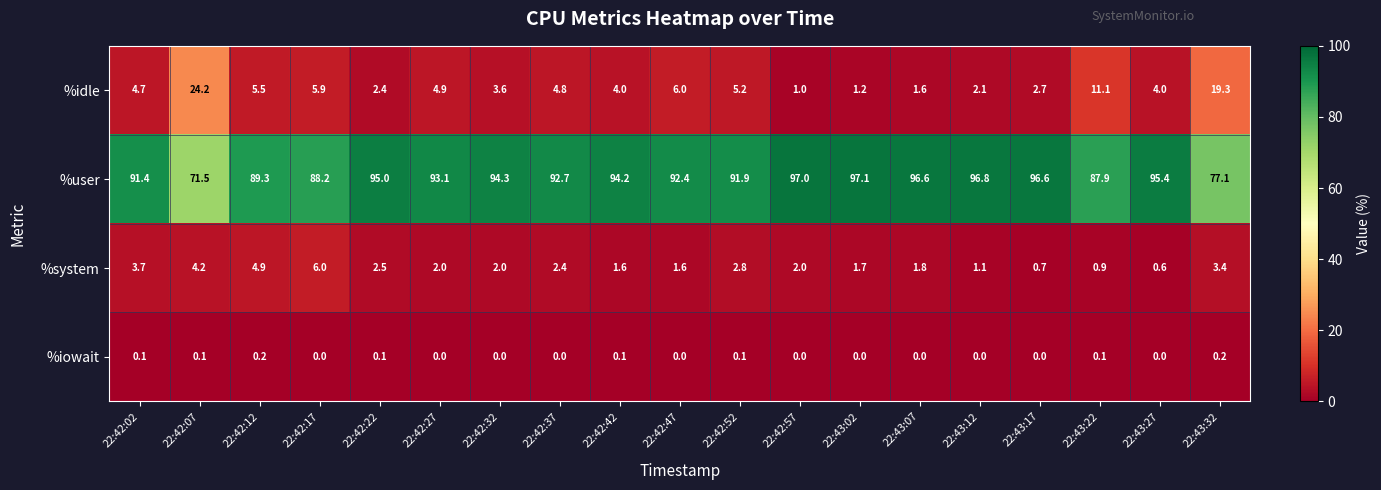

List the series in order of their peak value, lowest first.

%iowait, %system, %idle, %user